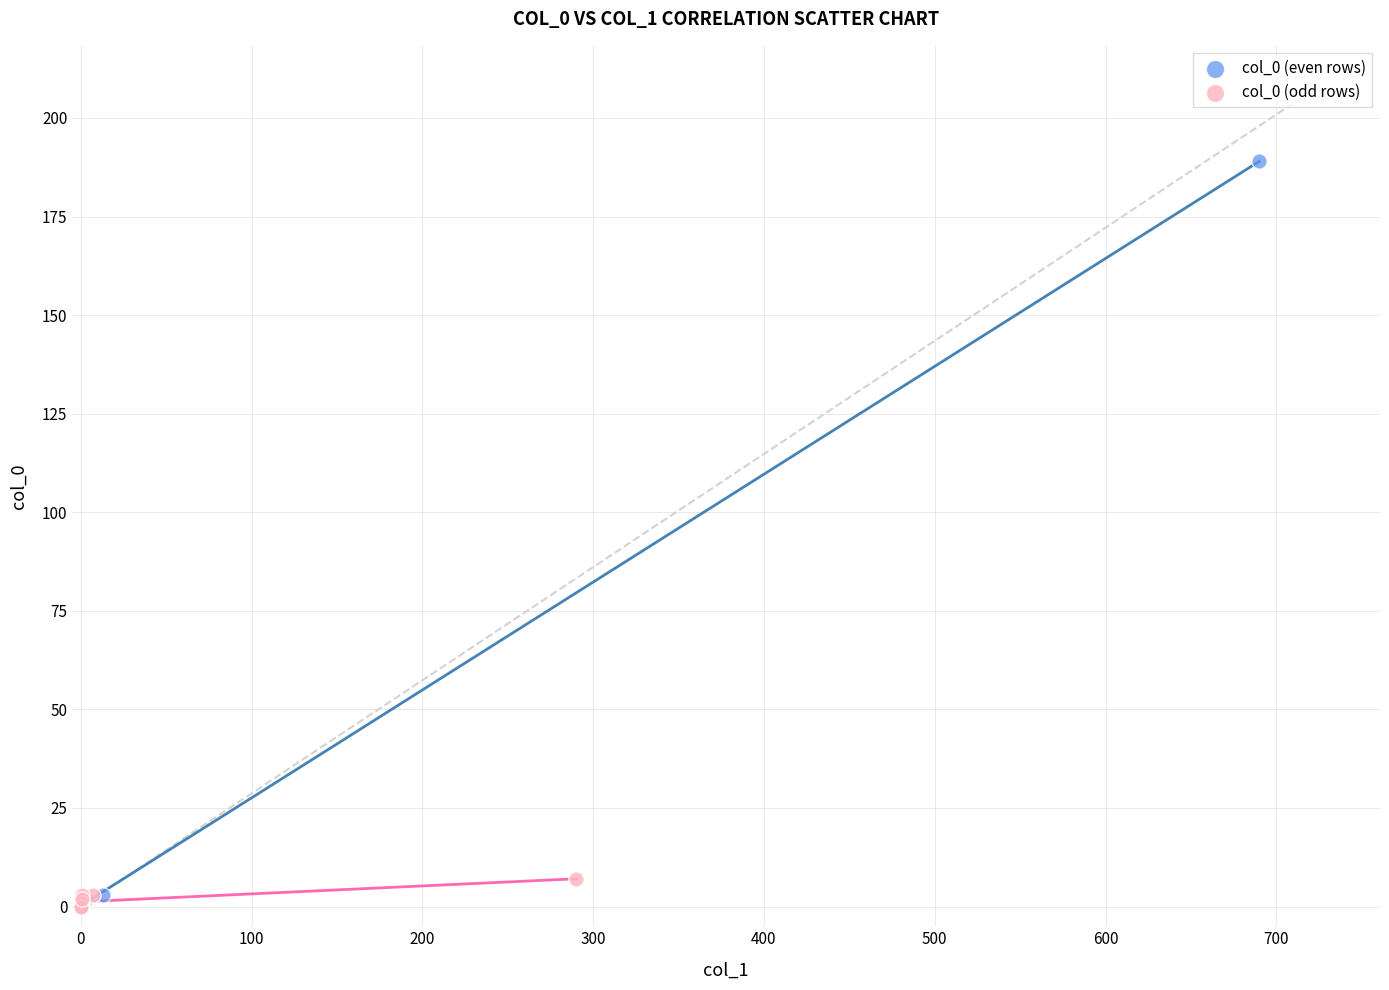

Which series has the largest Y range (max minus min)?

col_0 (even rows)